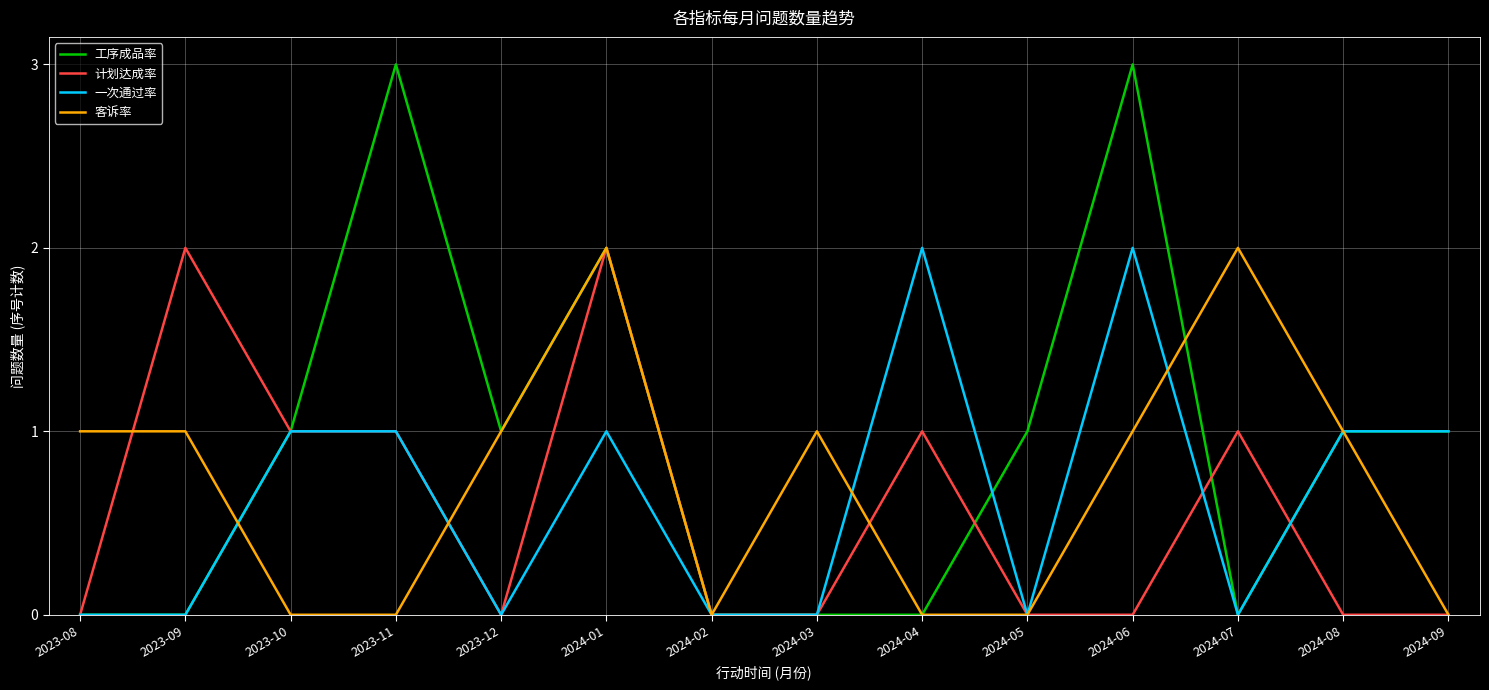

Rank the series at 2024-06 from highest to lowest value.

工序成品率, 一次通过率, 客诉率, 计划达成率